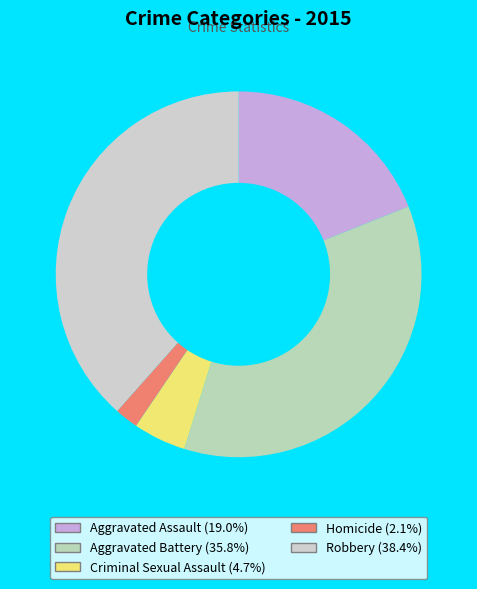

What is the change in value from Criminal Sexual Assault to Robbery?

+130